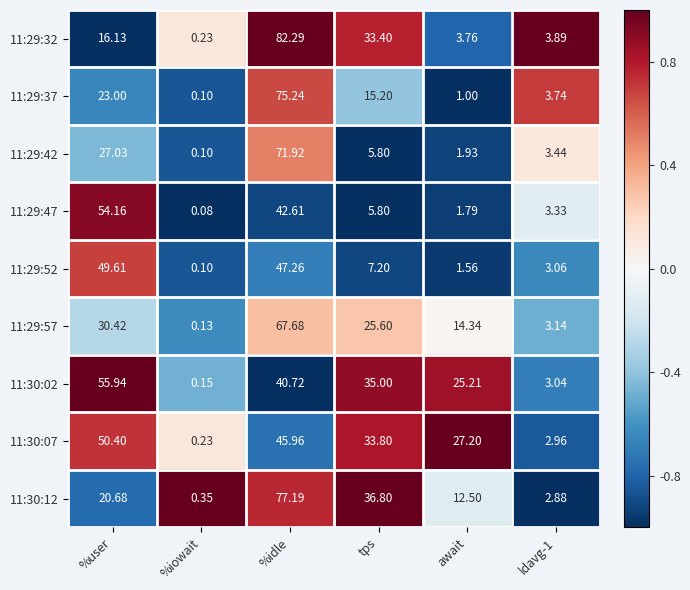

At which label is 11:30:12 closest to 38?

tps